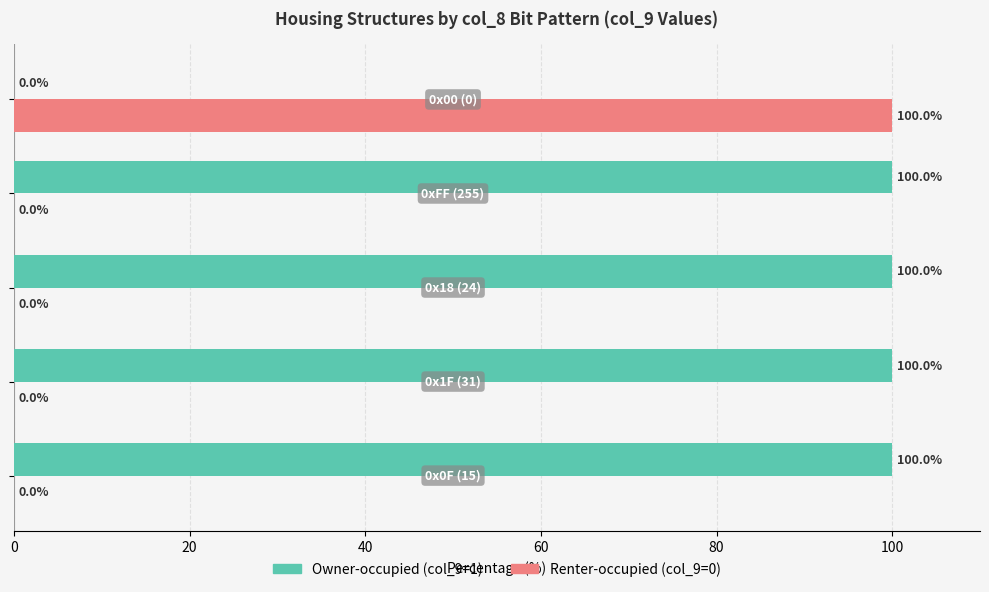

What is the greatest value displayed?

100